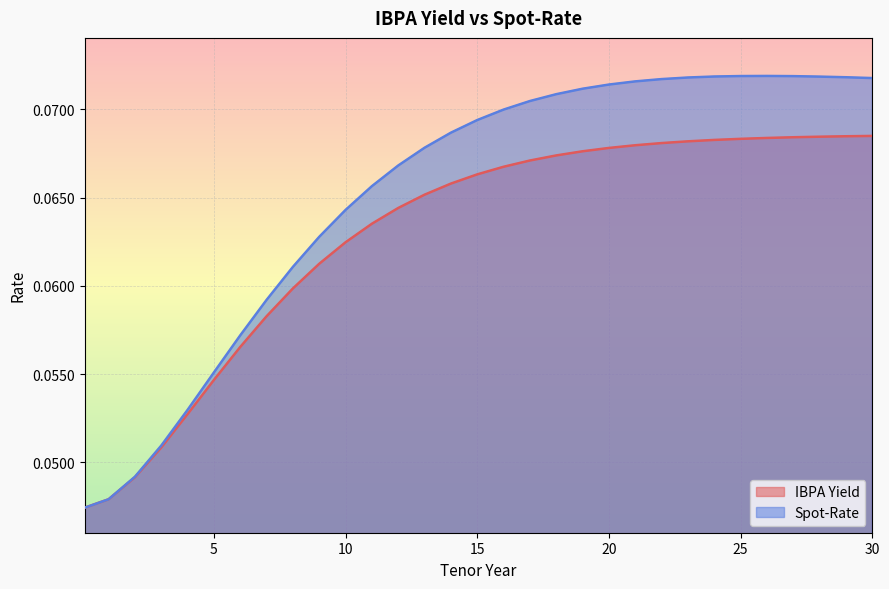

How many lines are shown in the chart?

2